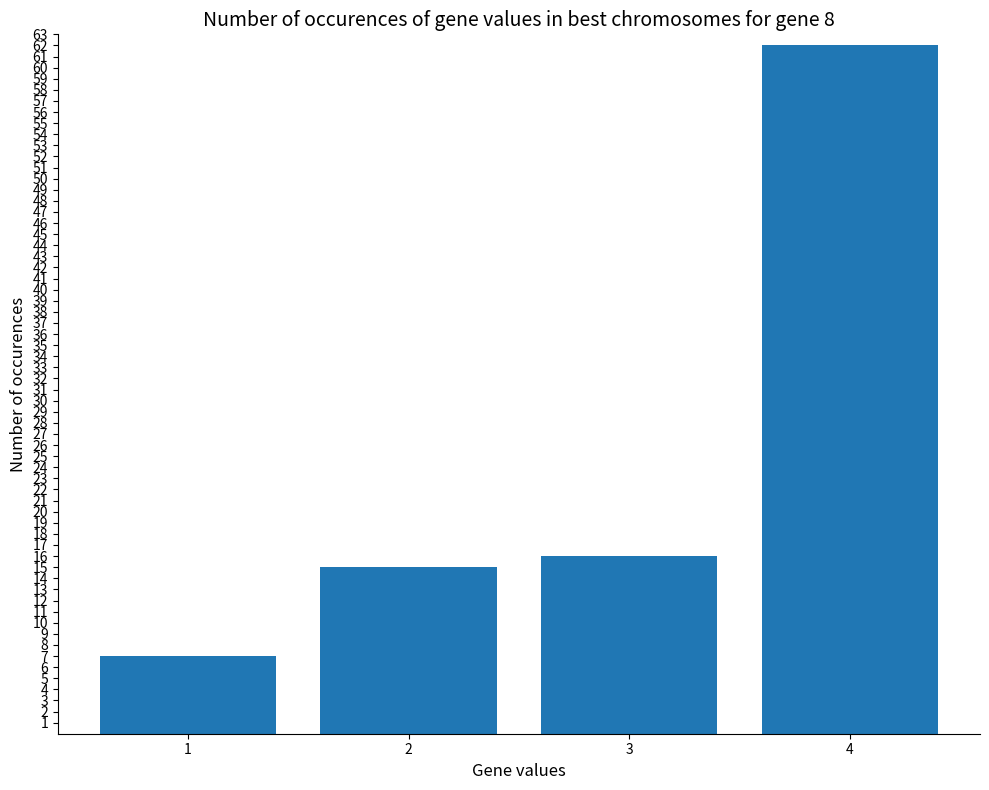

Reading left to right, list all the values displayed in this chart.

7	15	16	62